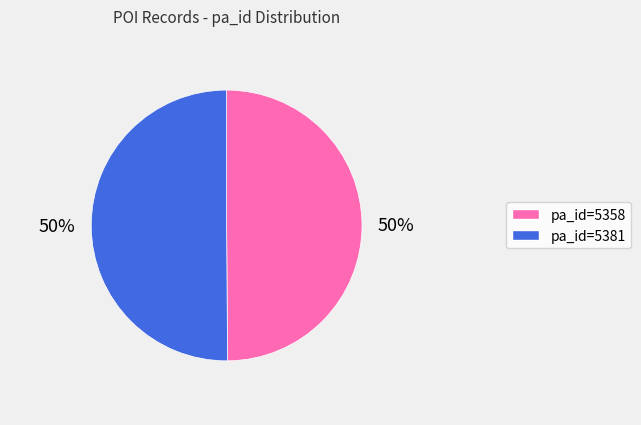

To the nearest percent, what is the average slice percentage?

50%